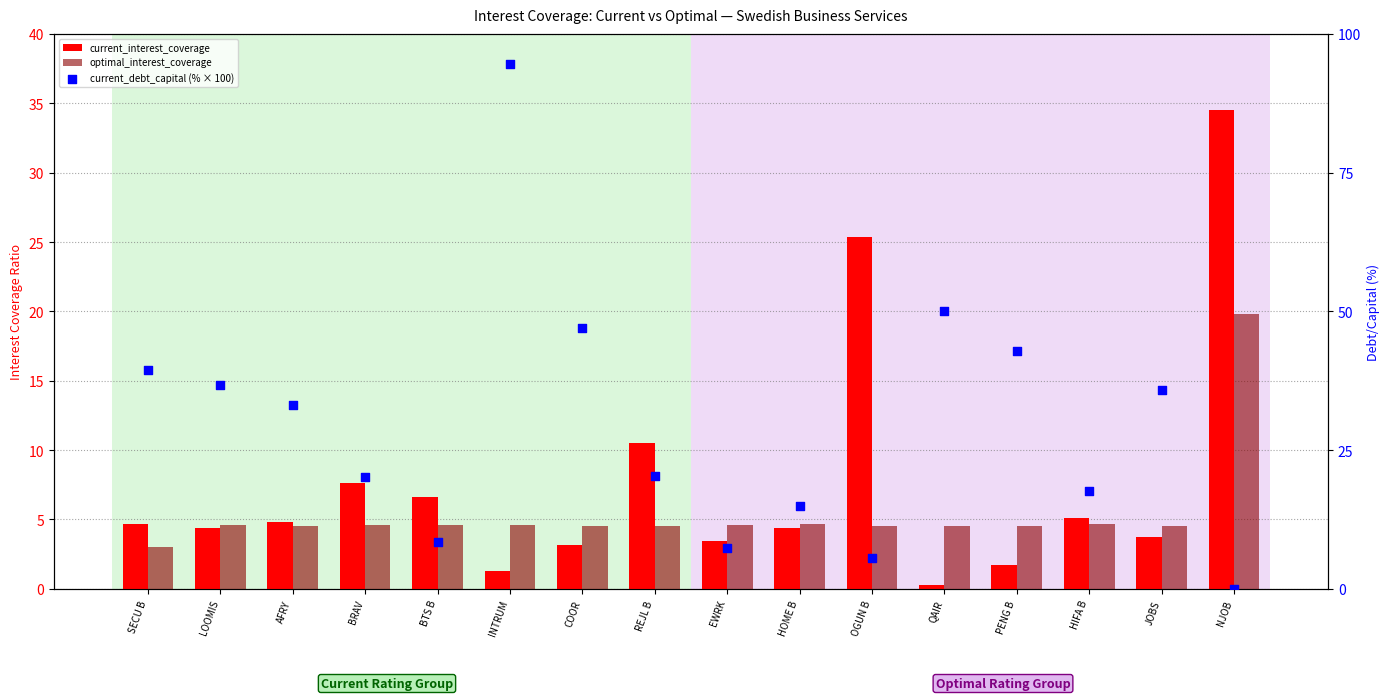

At how many categories does at least one series exceed 26?

9